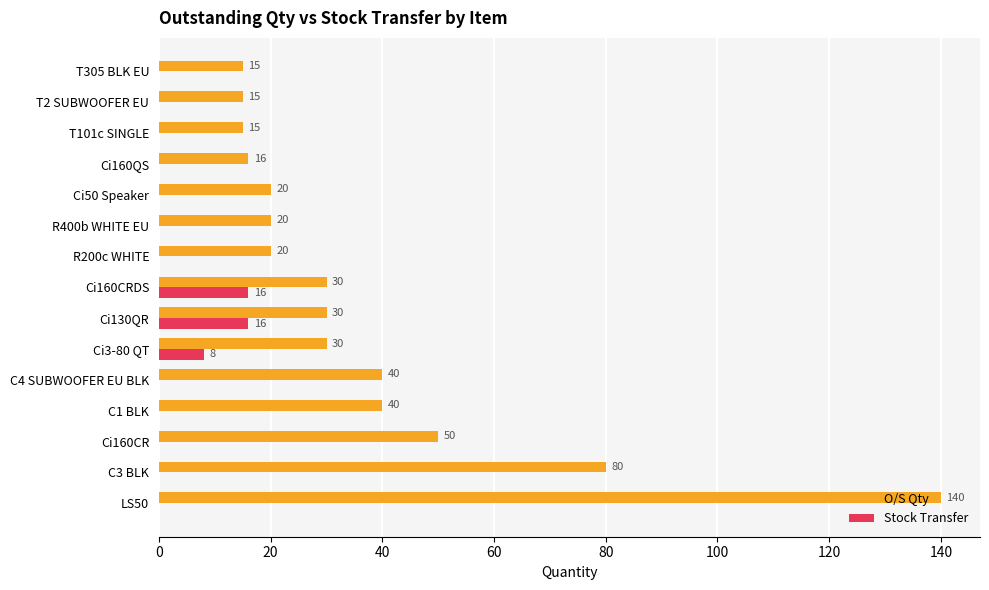

Which series has the largest total across all categories?

O/S Qty